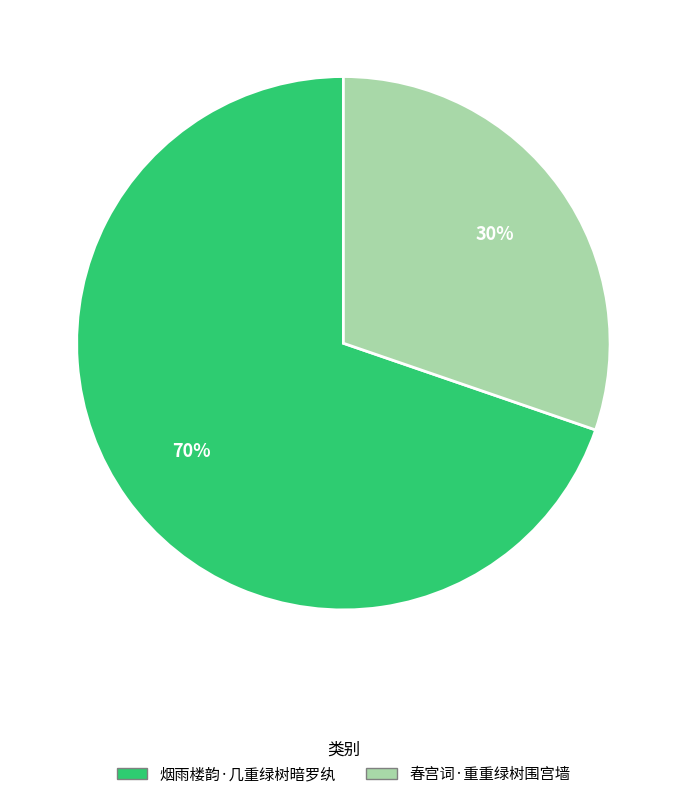

Does 烟雨楼韵·几重绿树暗罗纨 account for over 50% of the chart?

Yes